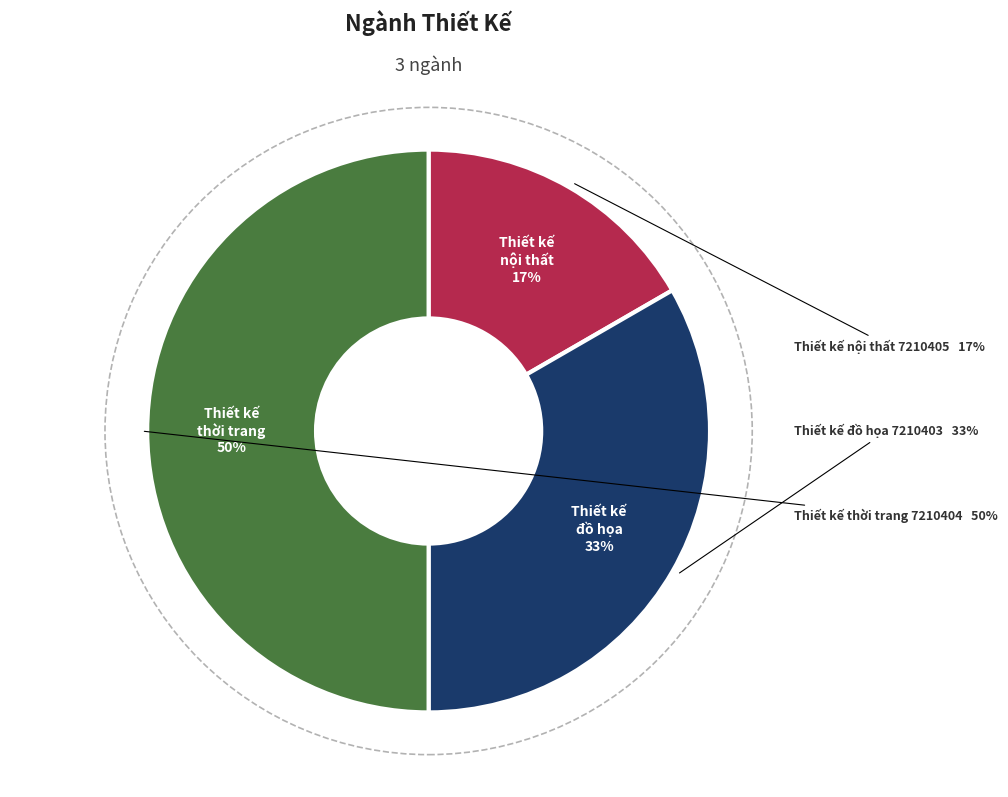

What is the smallest slice in the pie chart?

Thiết kế nội thất 7210405